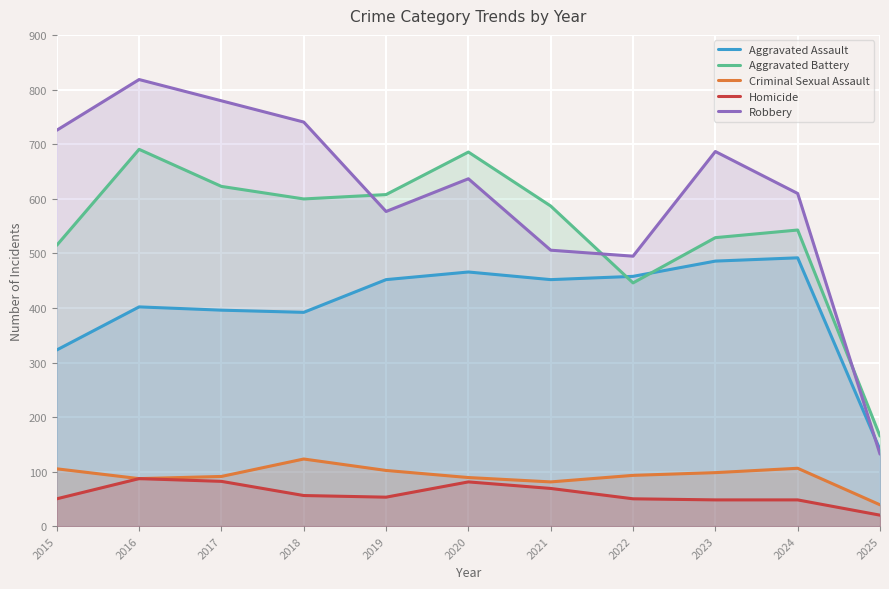

How many lines are shown in the chart?

5